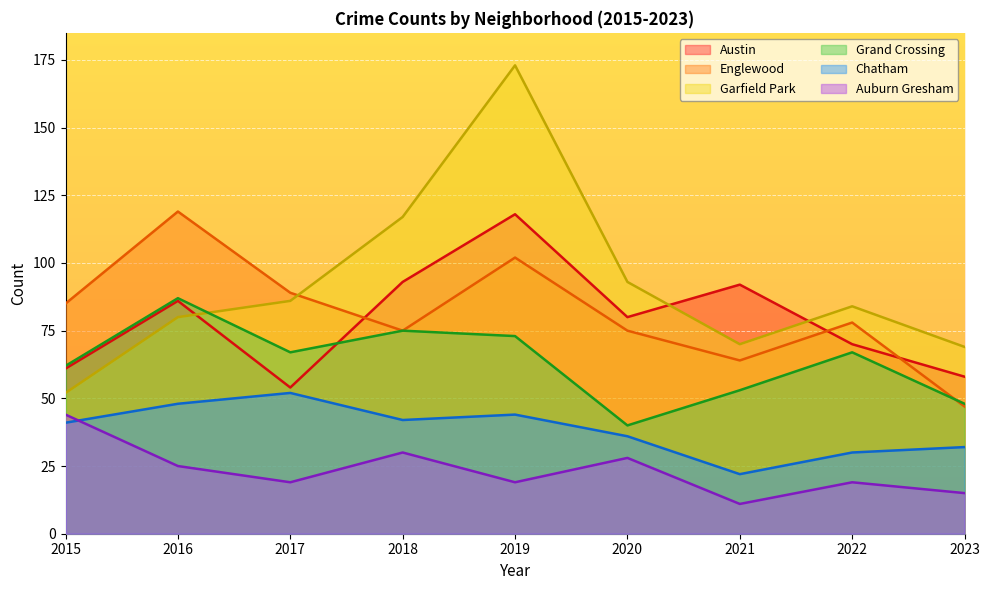

What is the value of the Englewood point at the 9th from the left?

47